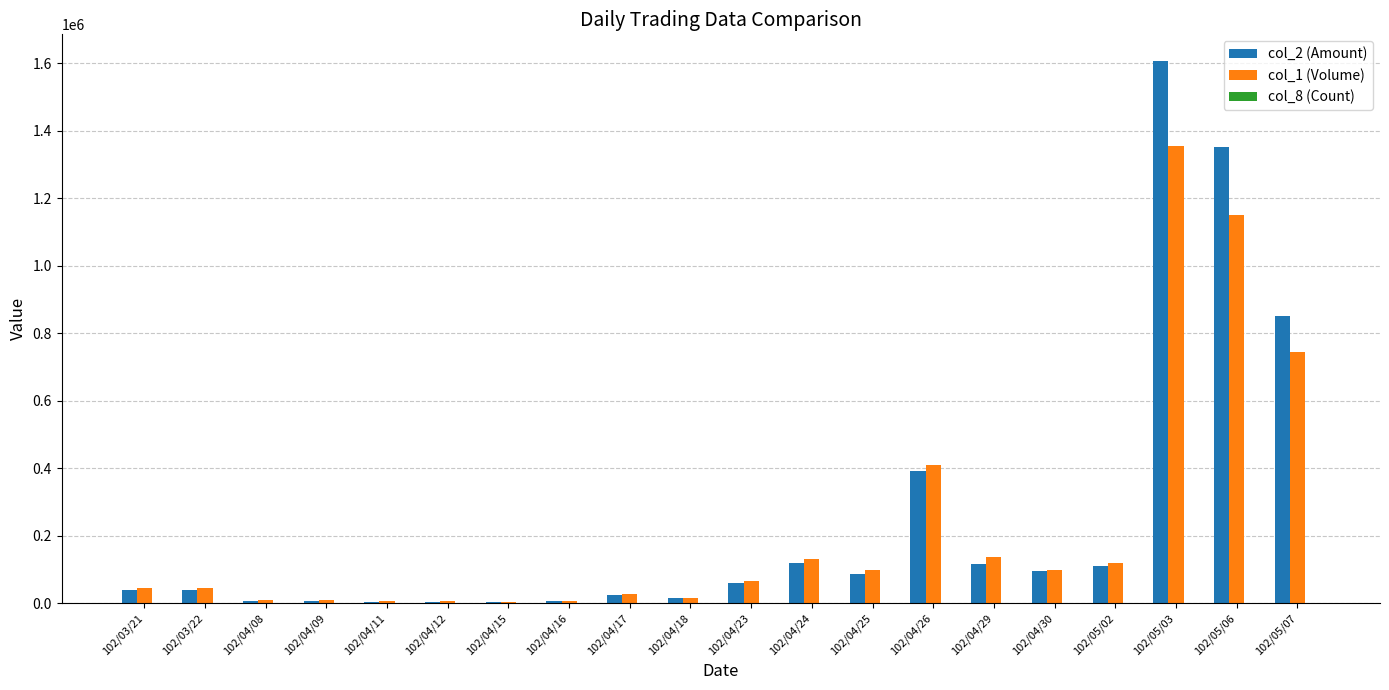

Count the number of categories in the chart.

20